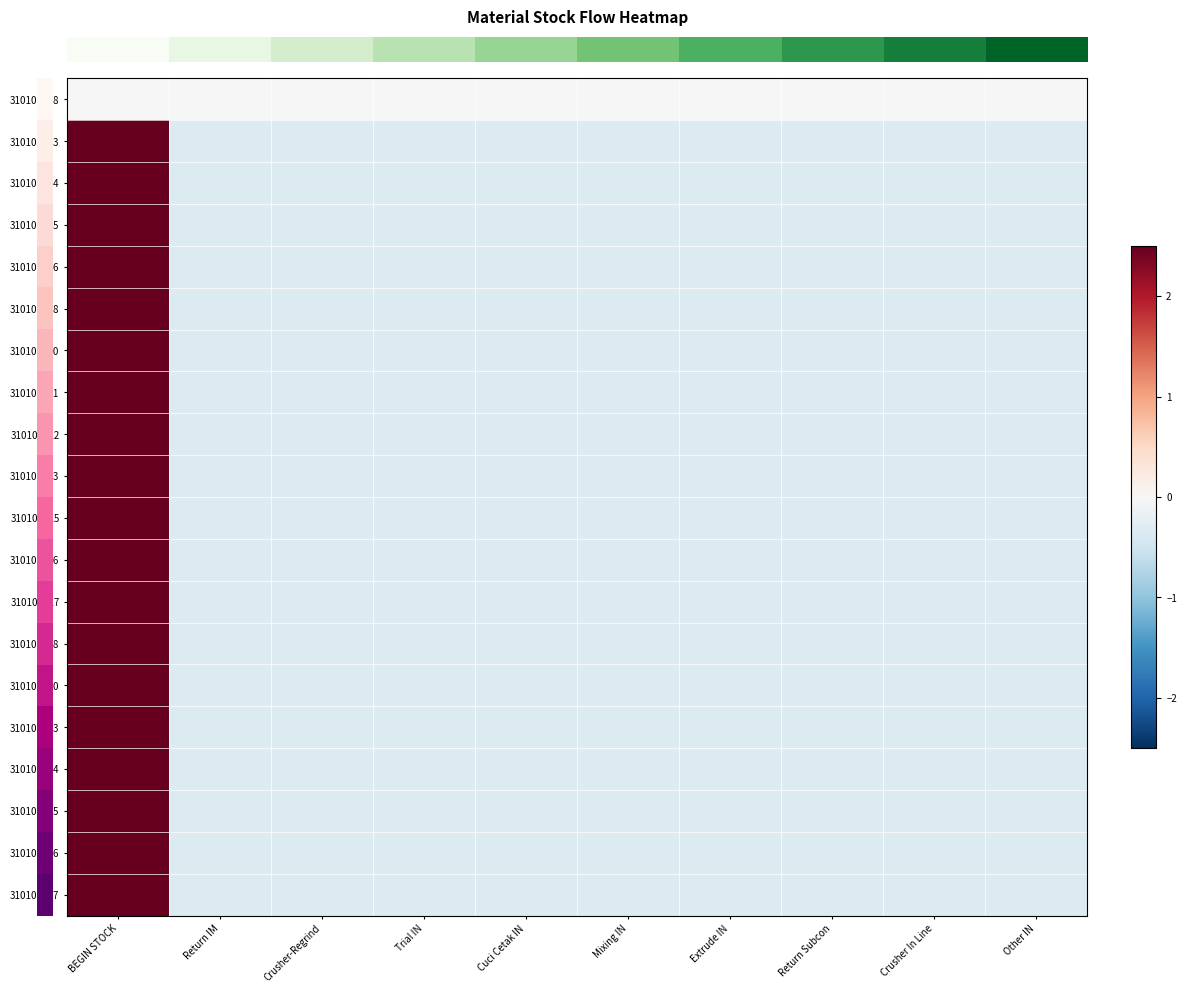

What is the total value across all series at Mixing IN?

-6.3